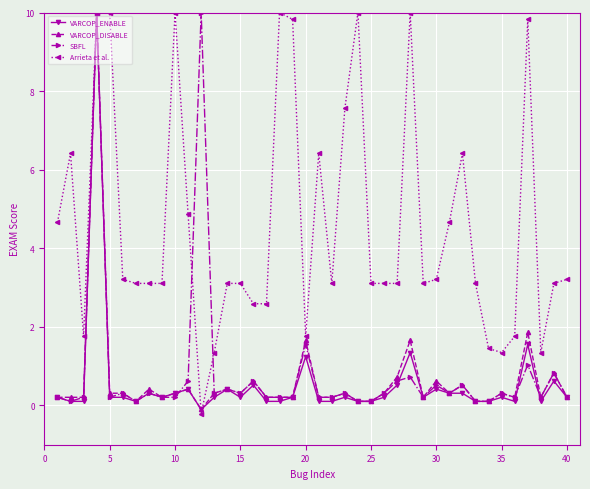

What is the smallest value displayed?

-0.2